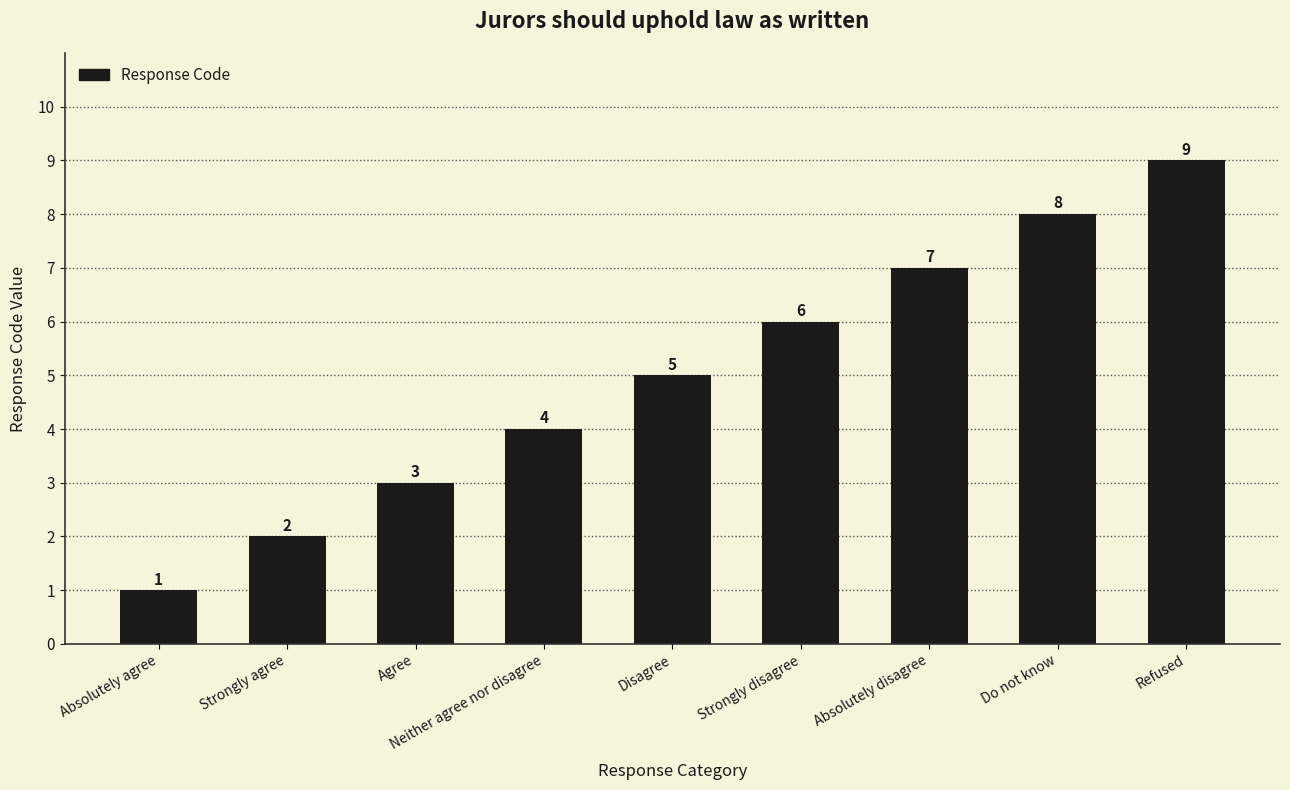

Between Do not know and Strongly agree, which is larger?

Do not know